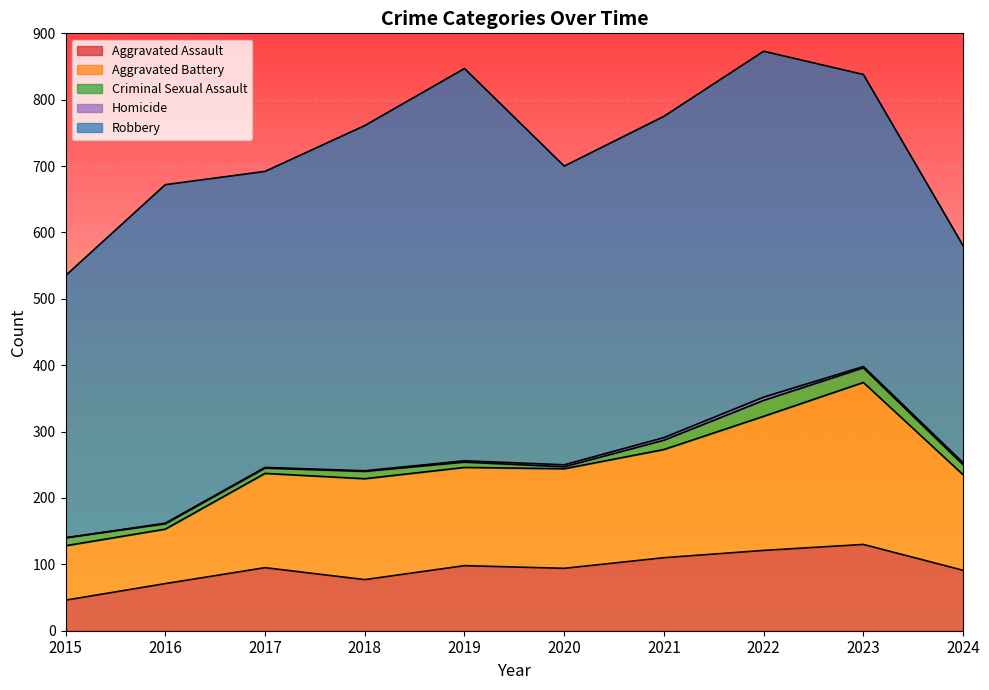

Is the value of Criminal Sexual Assault at 2022 greater than the value of Homicide at 2024?

Yes